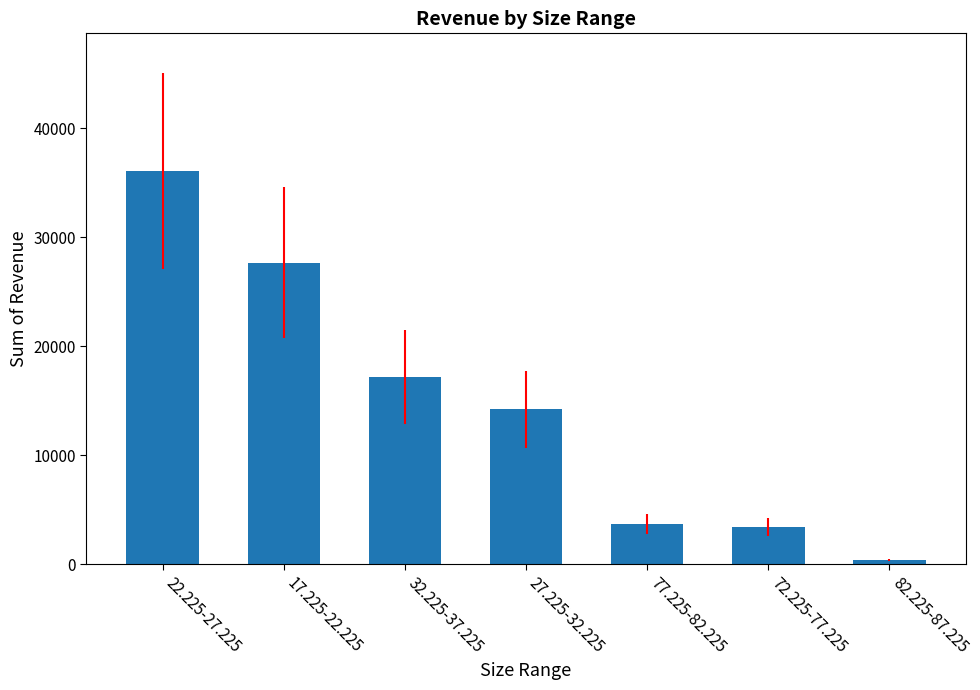

Which label corresponds to the smallest value in the chart?

82.225-87.225